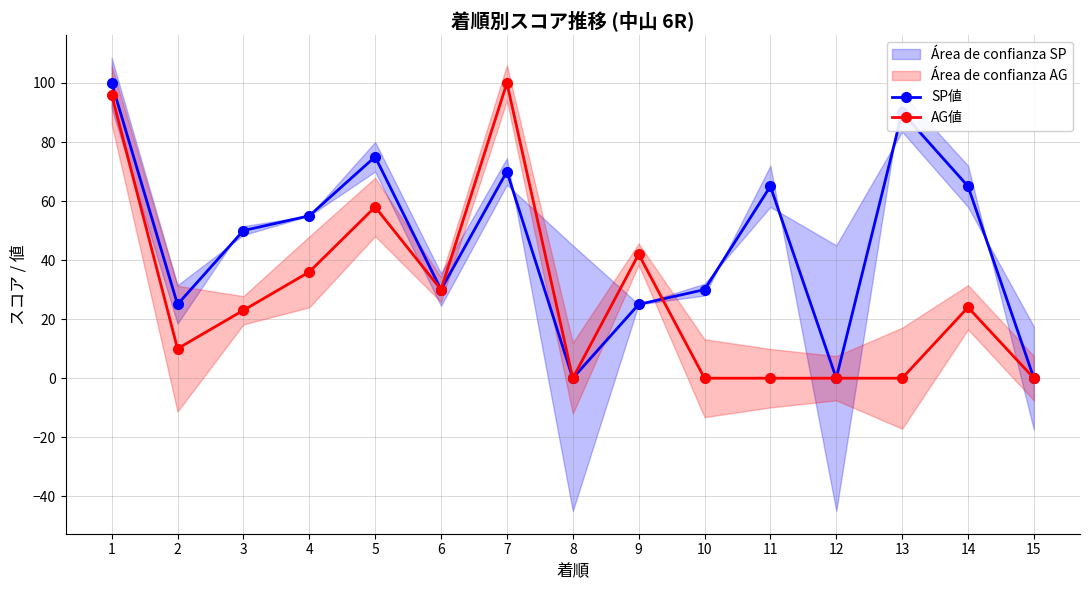

Where is the first local minimum for SP値?

2